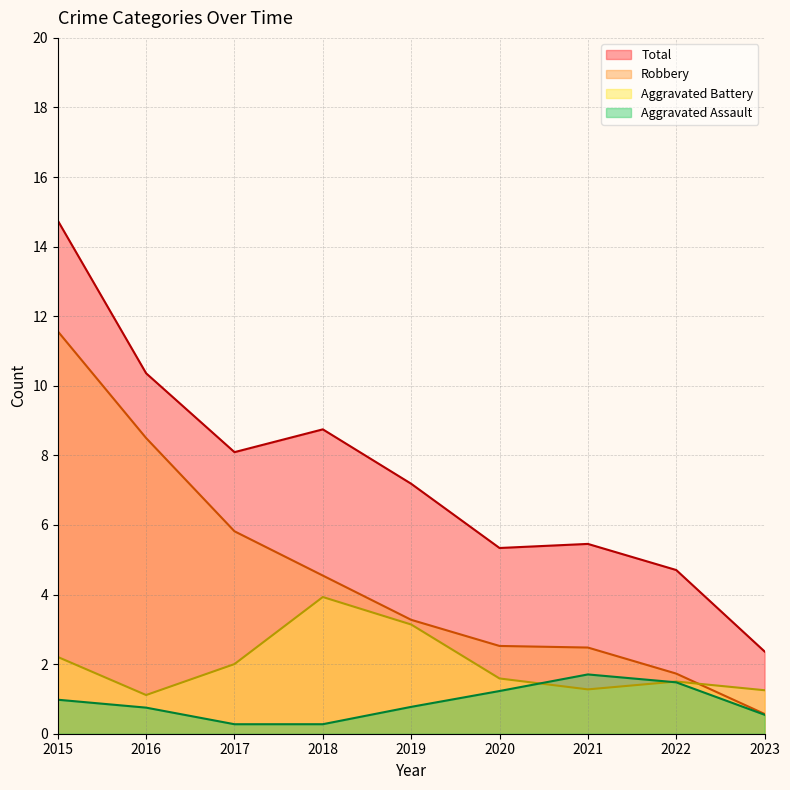

Rank the series at 2018 from highest to lowest value.

Total, Robbery, Aggravated Battery, Aggravated Assault